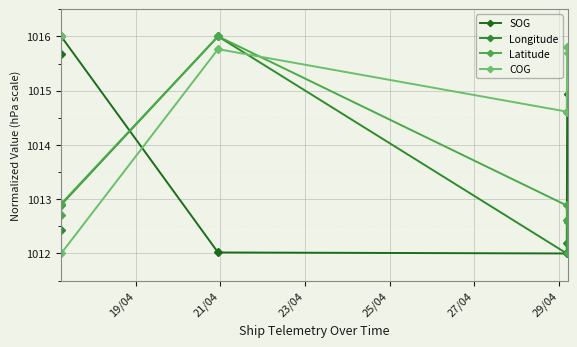

At how many categories does at least one series exceed 1013?

6